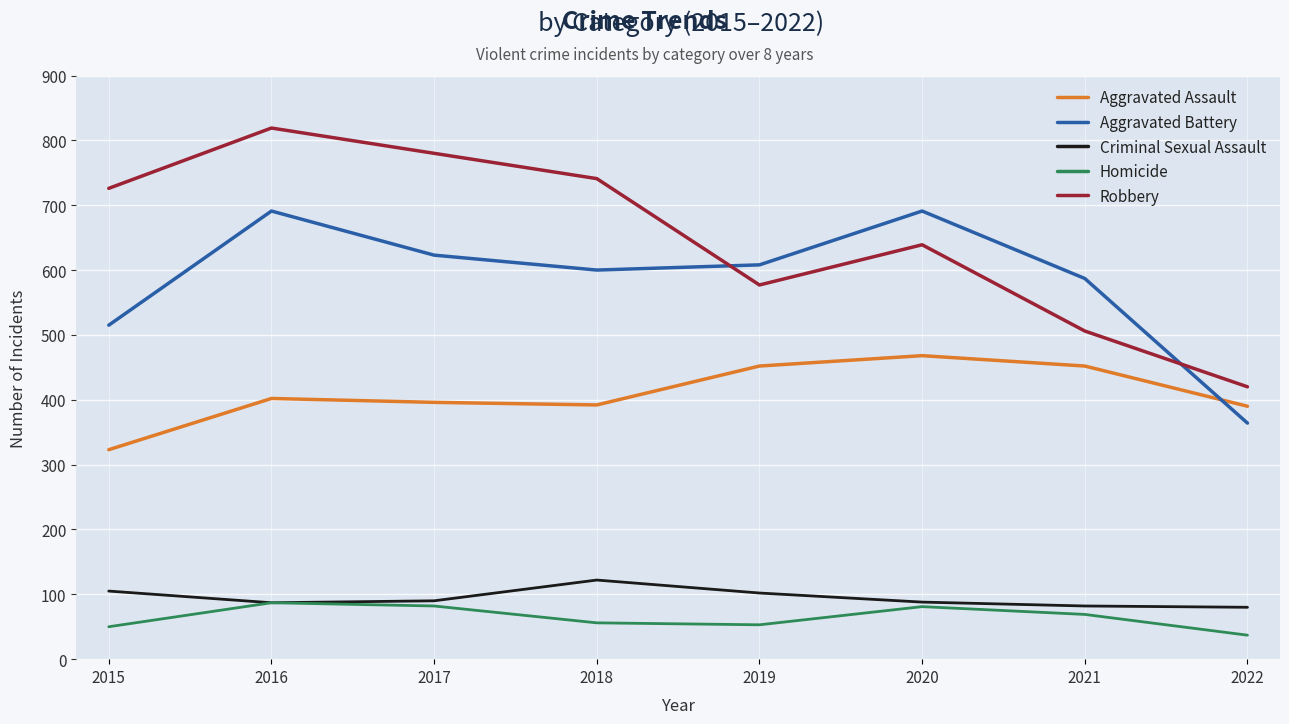

The Aggravated Assault series shows 601 at 2021. True or false?

False